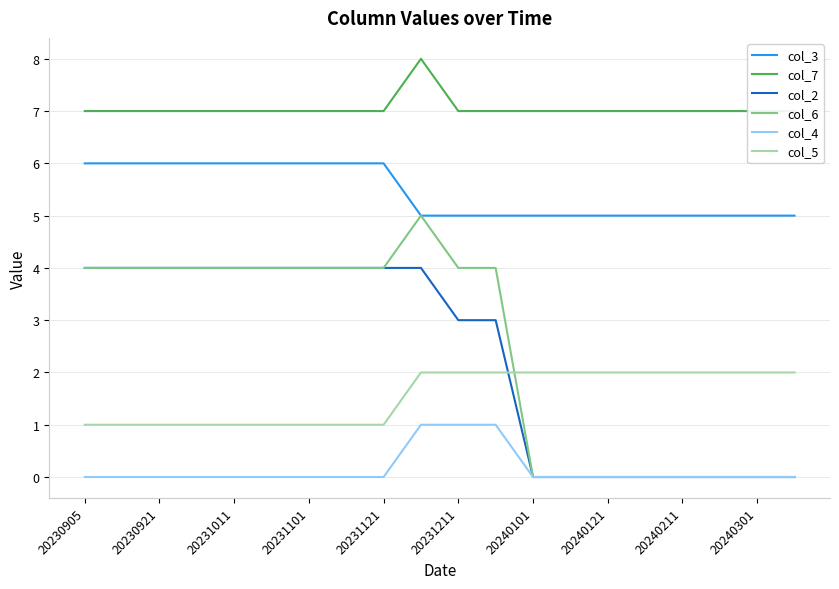

True or false: col_2 and col_7 cross at least once.

False